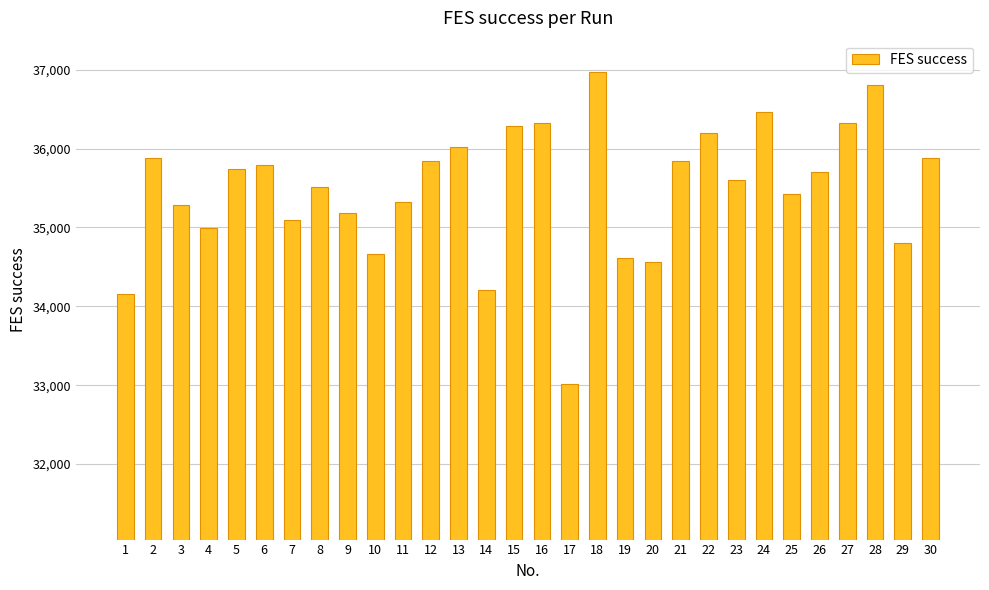

What is the difference between the values at 4 and 2?

885